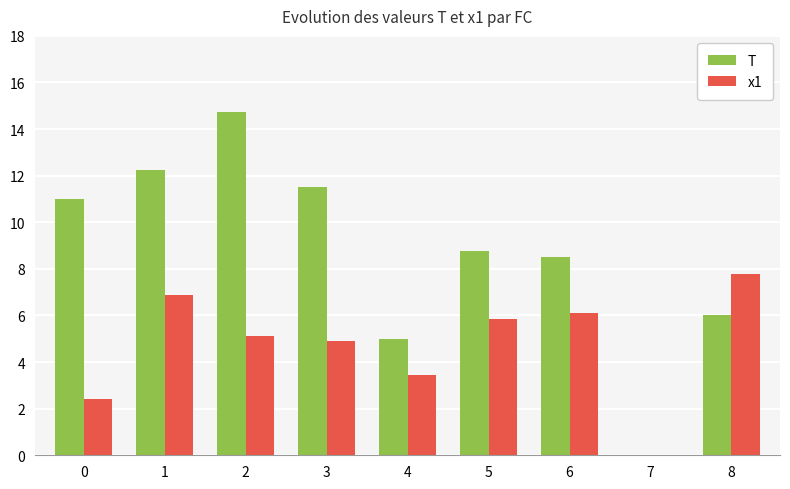

The value of T at 7 is -6.4. True or false?

False